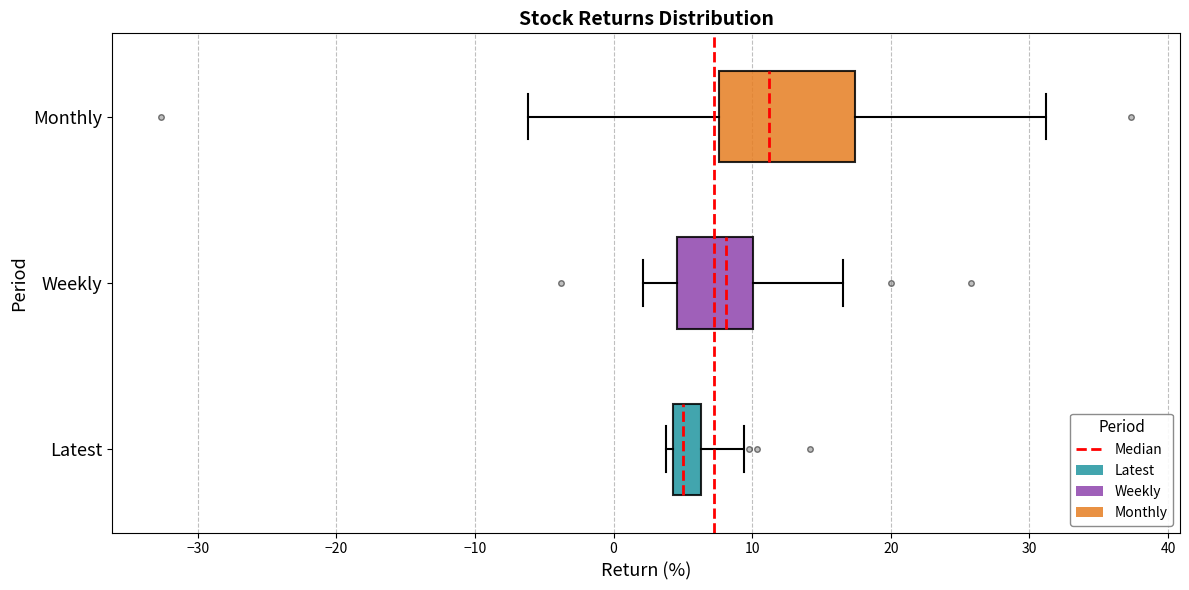

Reading bottom to top, read every box against the x-axis: the position of its median line, the range the box covers, and the ends of its whiskers. The values are not printed on the chart, so give them approximately, as read against the axis.

Latest: median 5, box 4 to 6, whiskers 4 (just left of the box's left edge) to 9
Weekly: median 8, box 5 to 10, whiskers 2 to 17
Monthly: median 11, box 8 to 17, whiskers -6 to 31